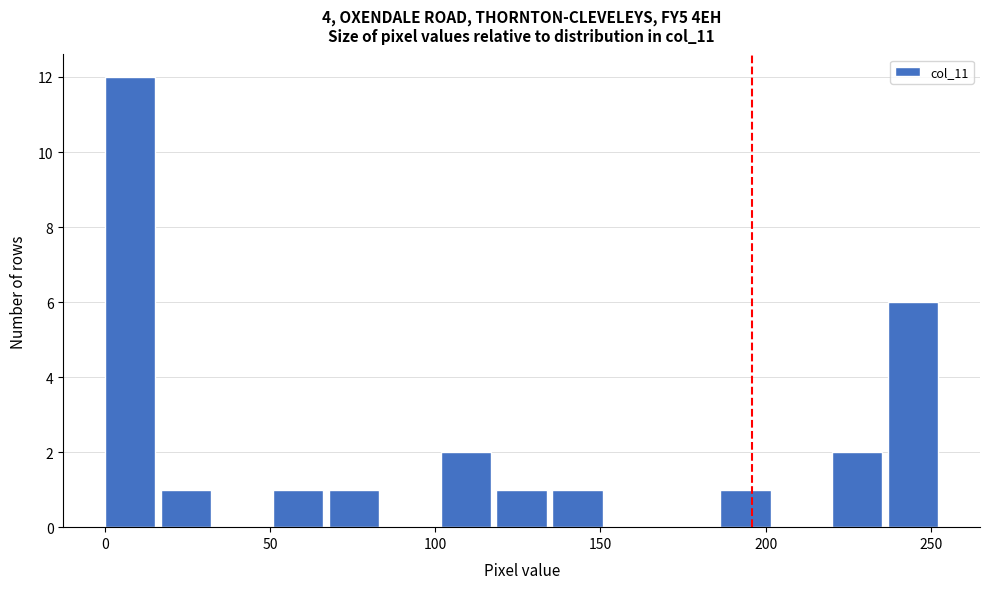

Read against the x-axis, roughly where is the centre of the tallest bar?

10